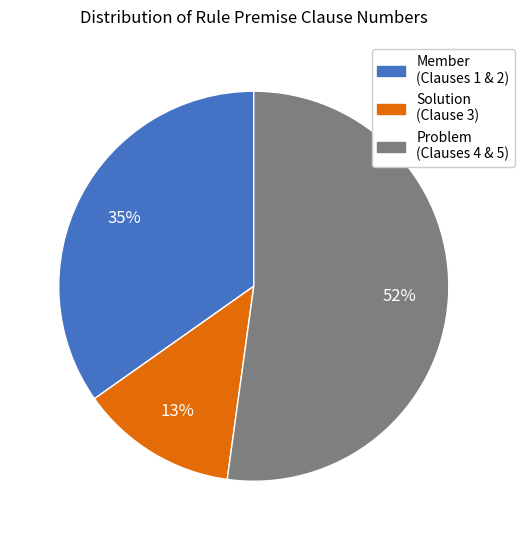

To the nearest percent, what is the average slice percentage?

33%